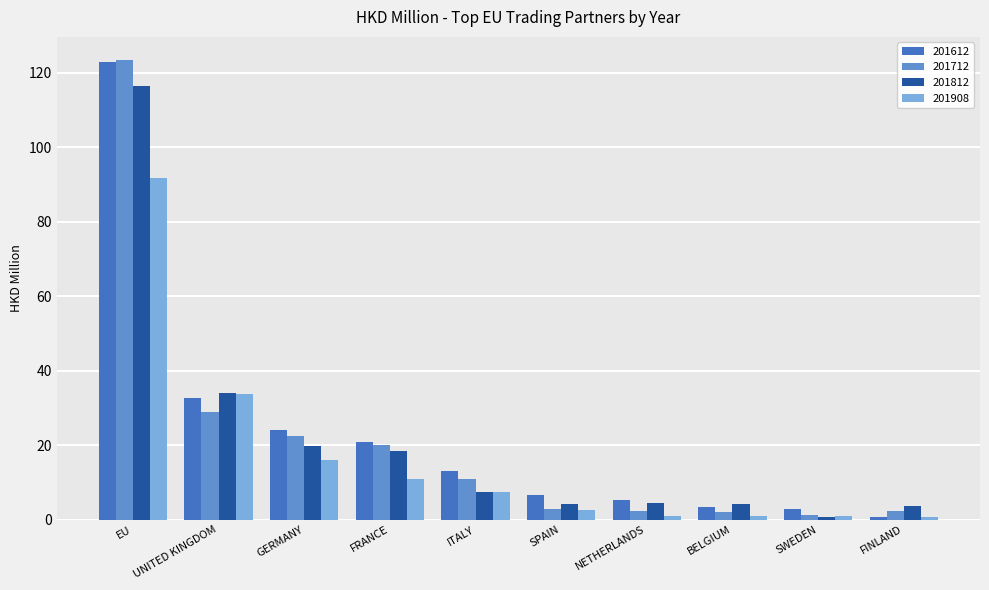

True or false: 201908 has a value of 10.8 at FRANCE.

True